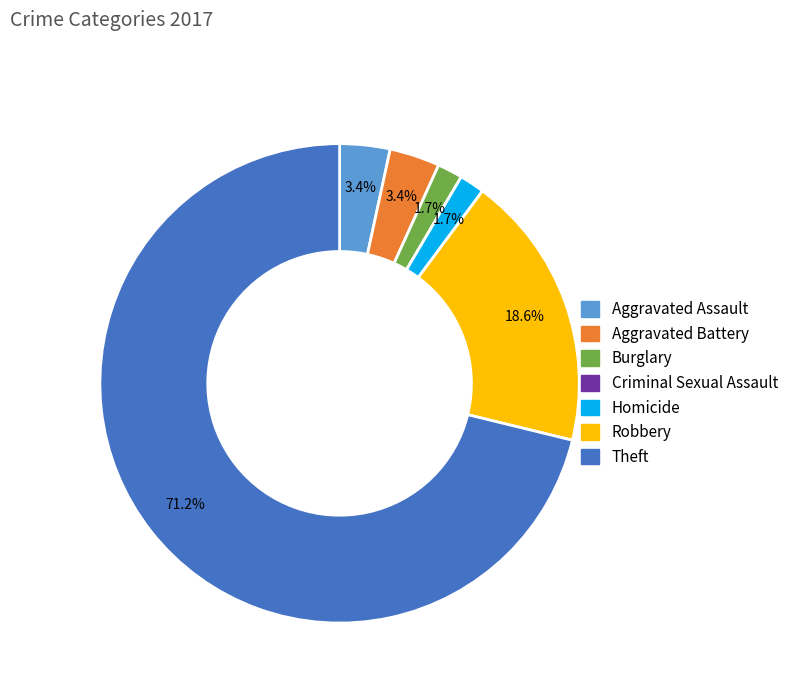

To the nearest percent, what is the combined percentage of Theft and Robbery?

90%